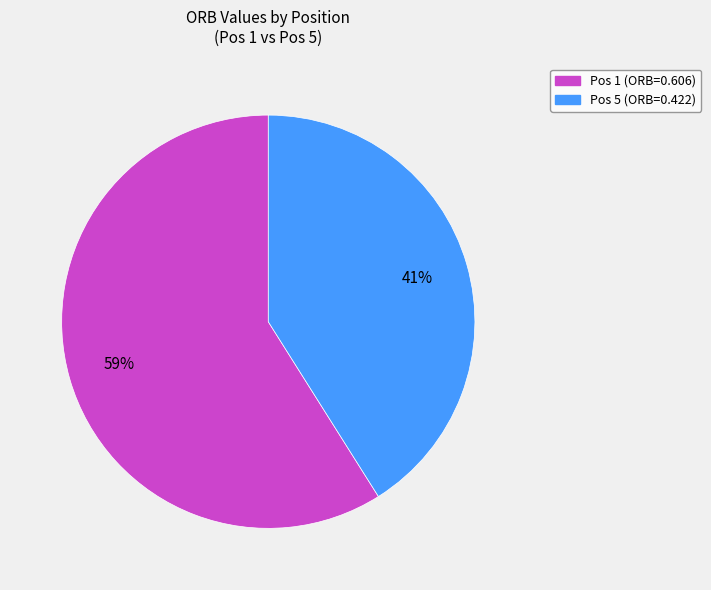

Count the number of slices in the pie.

2